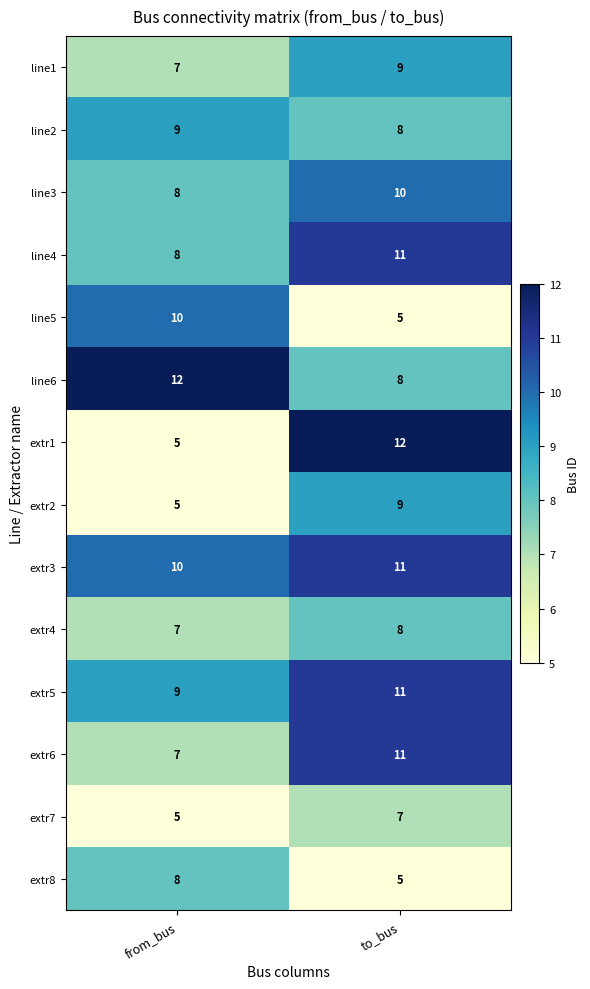

List the labels in order of extr1 value, smallest first.

from_bus, to_bus